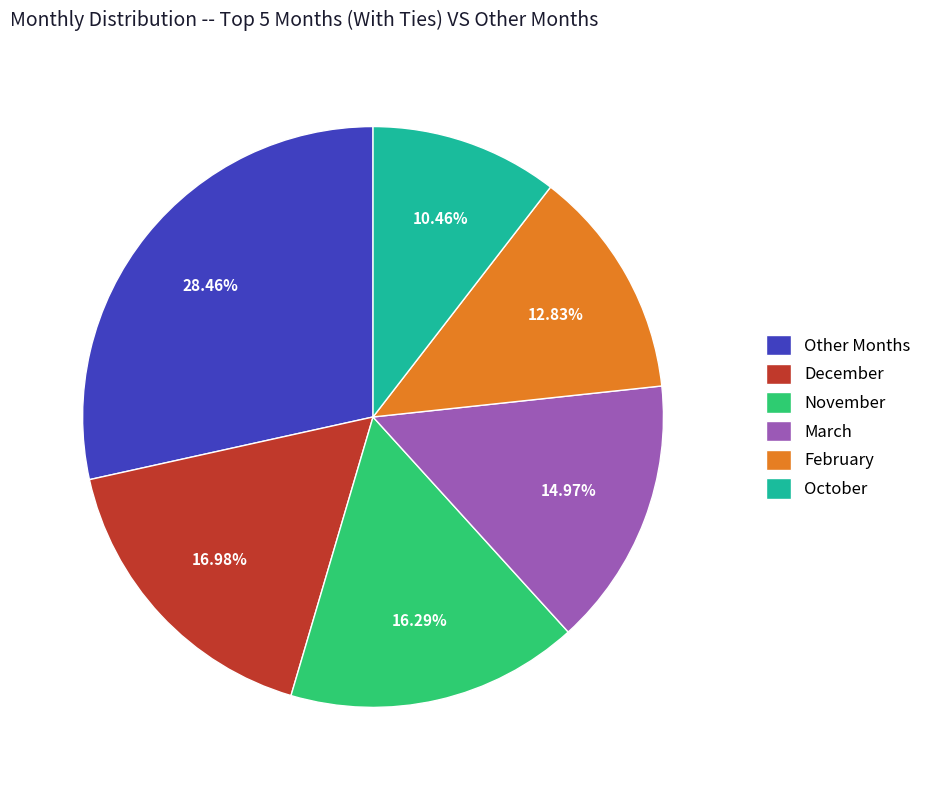

To the nearest percent, what is the difference between the largest and smallest slice percentages?

18%